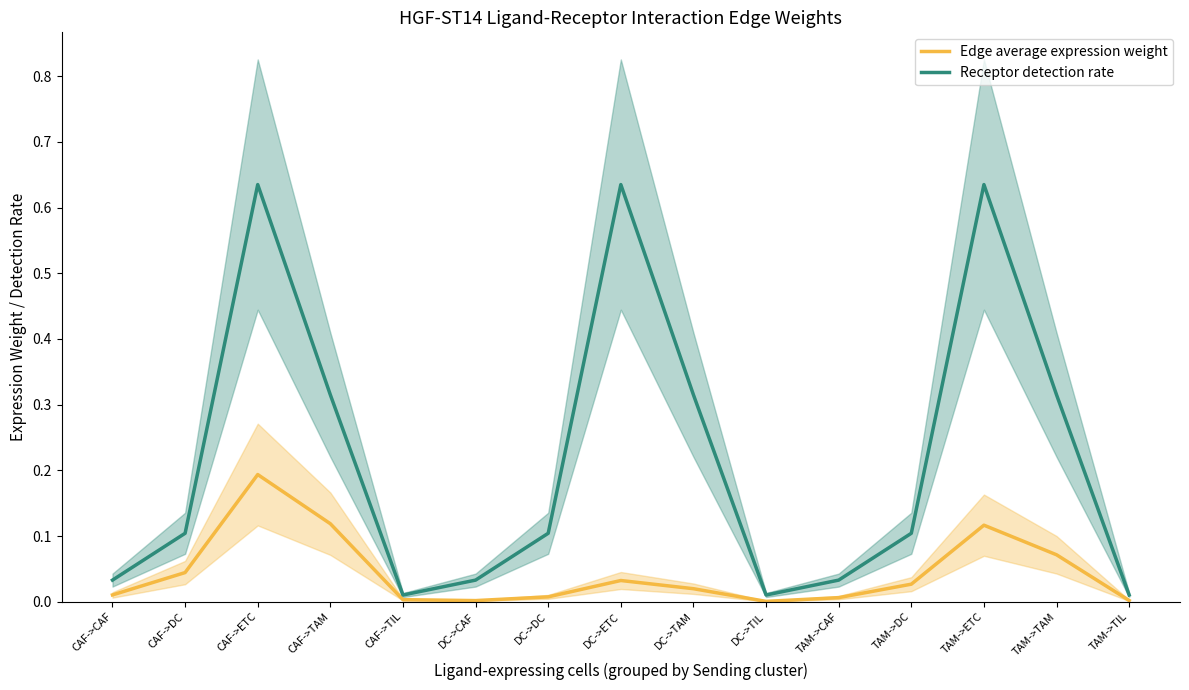

True or false: Receptor detection rate and Edge average expression weight cross at least once.

False